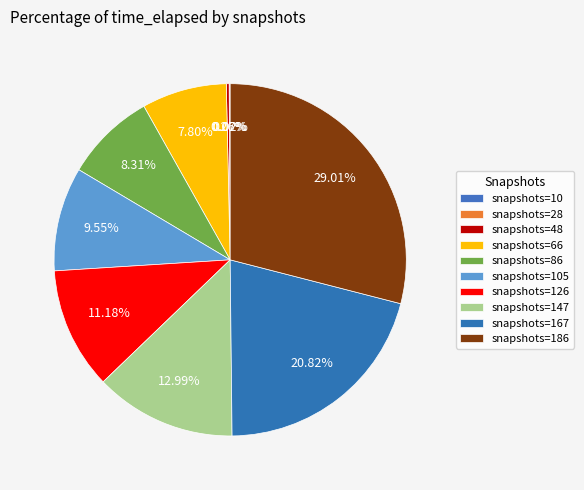

To the nearest percent, what is the difference between the largest and smallest slice percentages?

29%